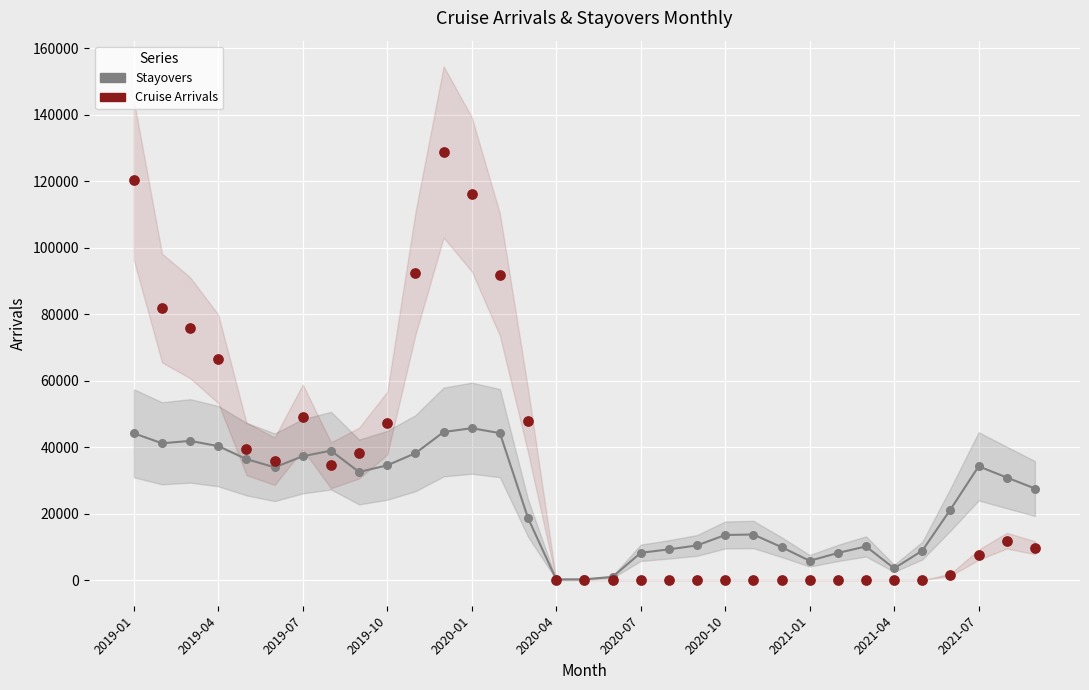

Which series reaches the minimum Y coordinate?

Cruise Arrivals